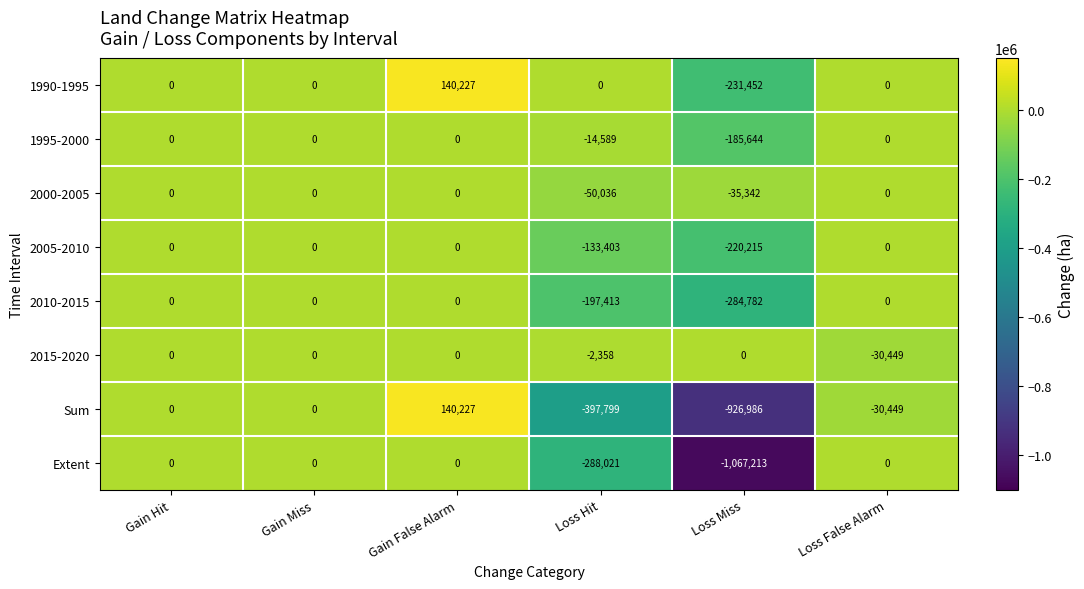

What is the lowest value of the 1990-1995 series?

-231452